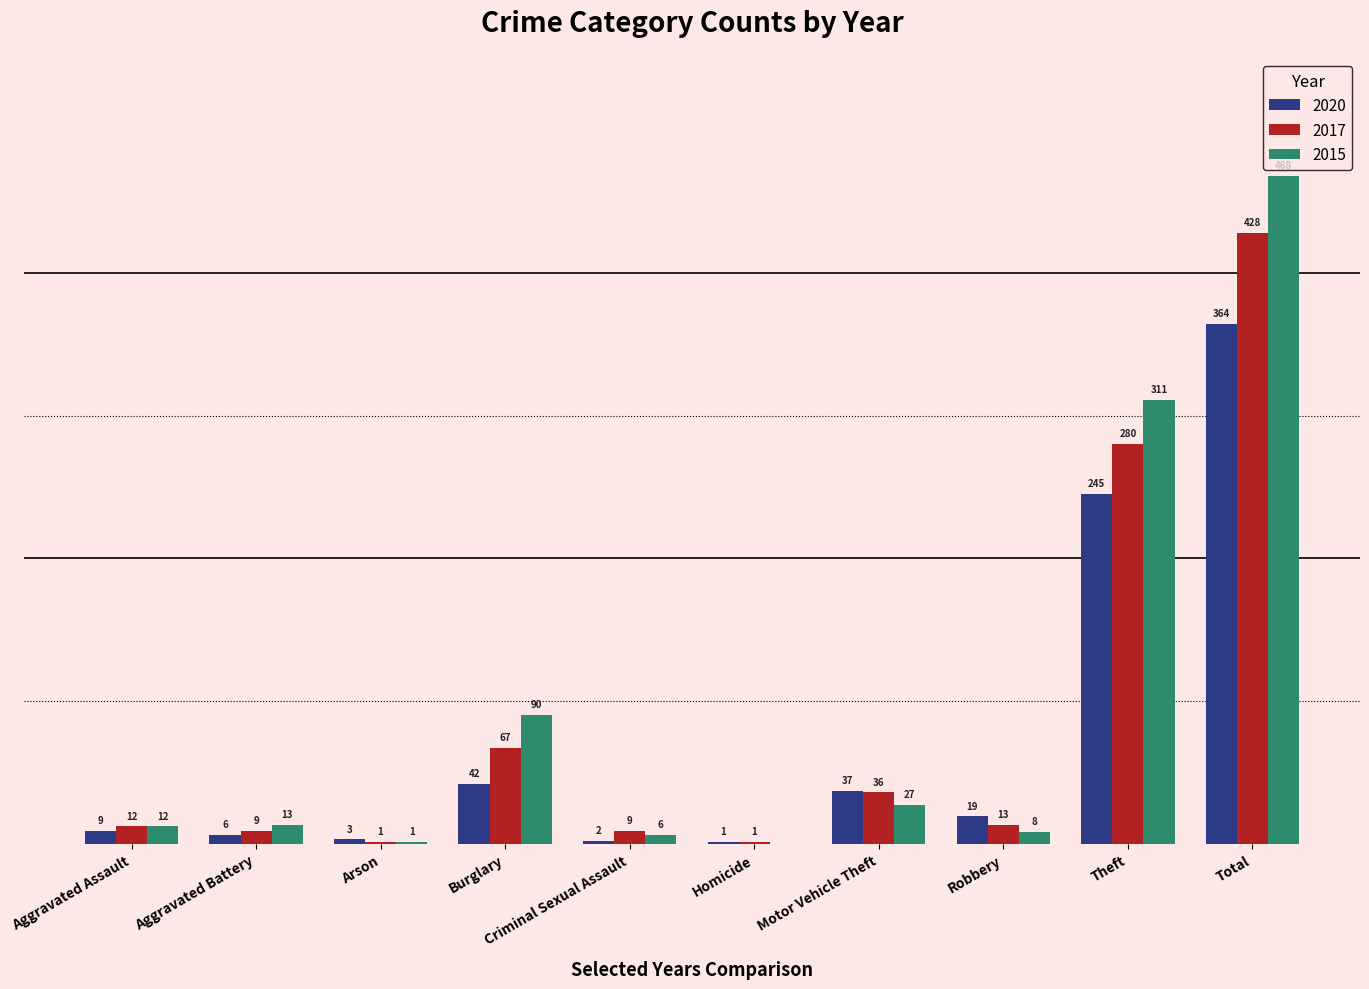

At which category is the sum across all series the highest?

Total